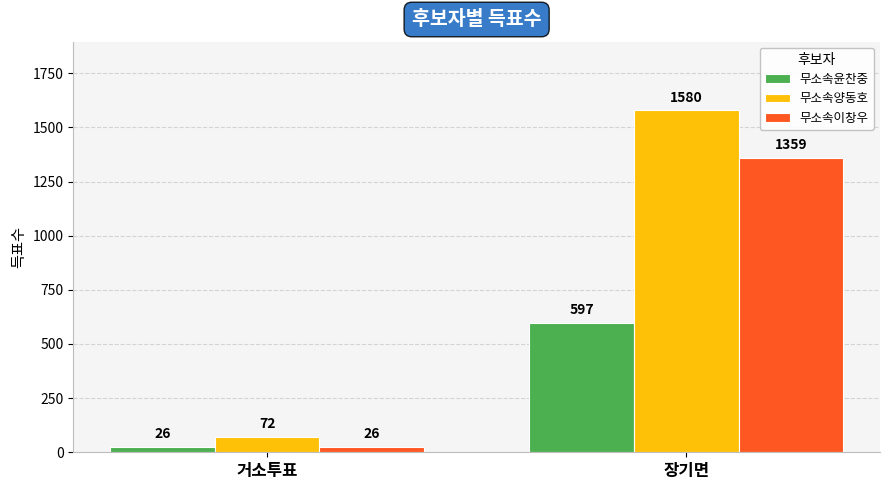

What is the value of the 무소속이창우 bar at the 1st from the left?

26